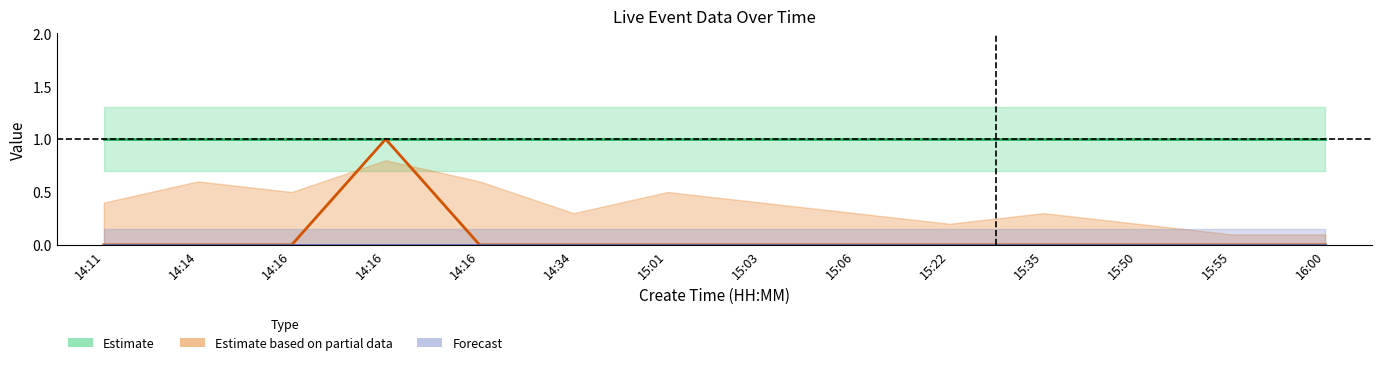

Is it true that type (Partial Estimate) equals -1 at 15:50?

False